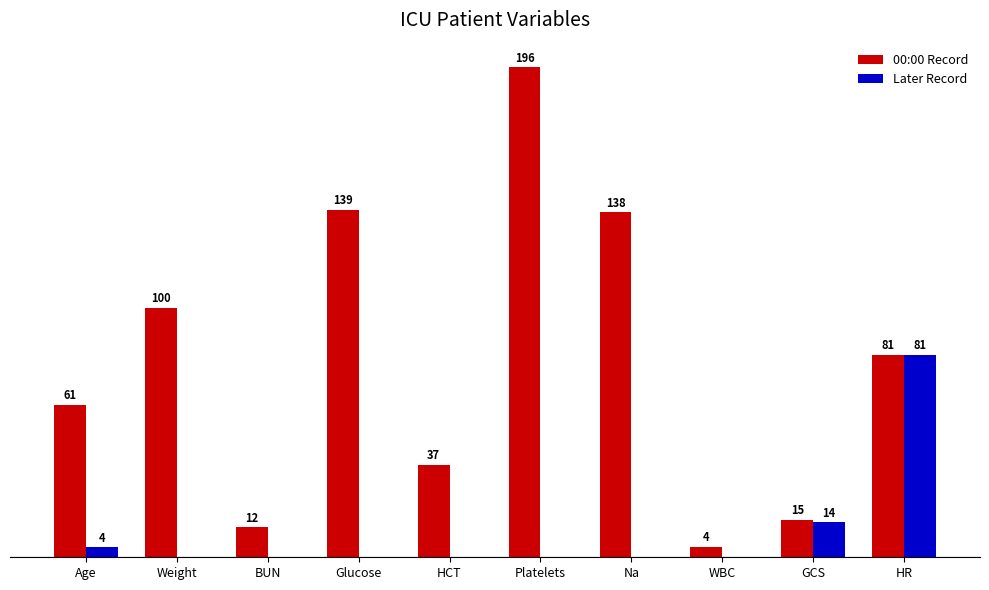

Where is 00:00 Record nearest to the value 100?

Weight